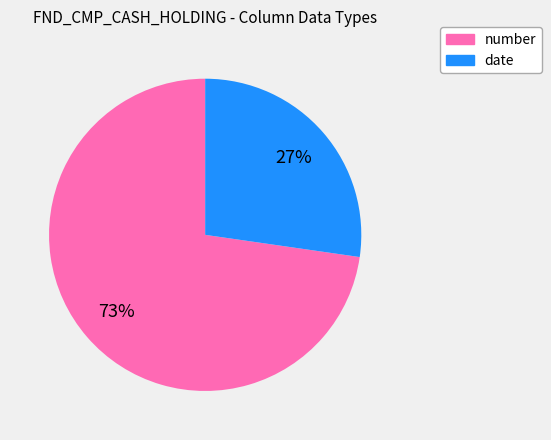

Combined, do number and date account for over 50%?

Yes